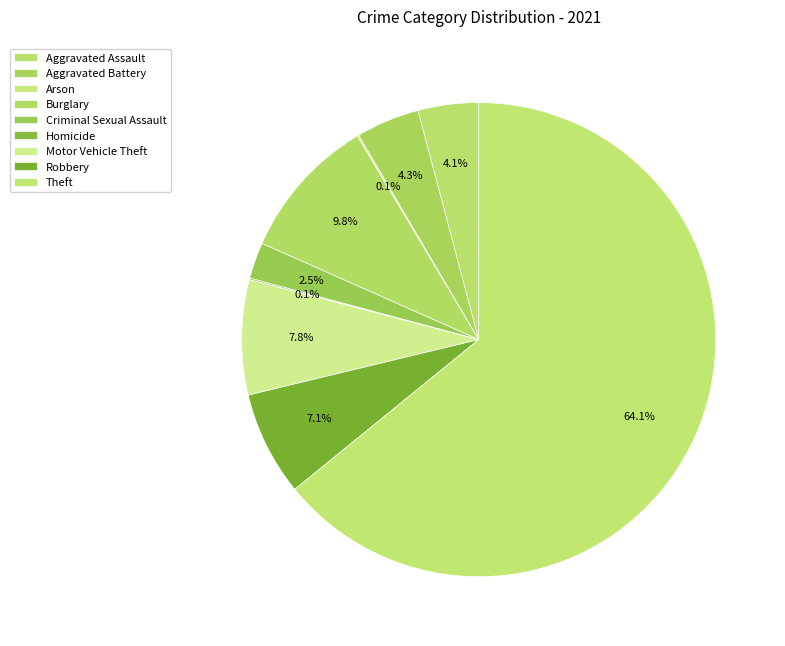

What is the total percentage of Aggravated Assault and Motor Vehicle Theft?

12.0%